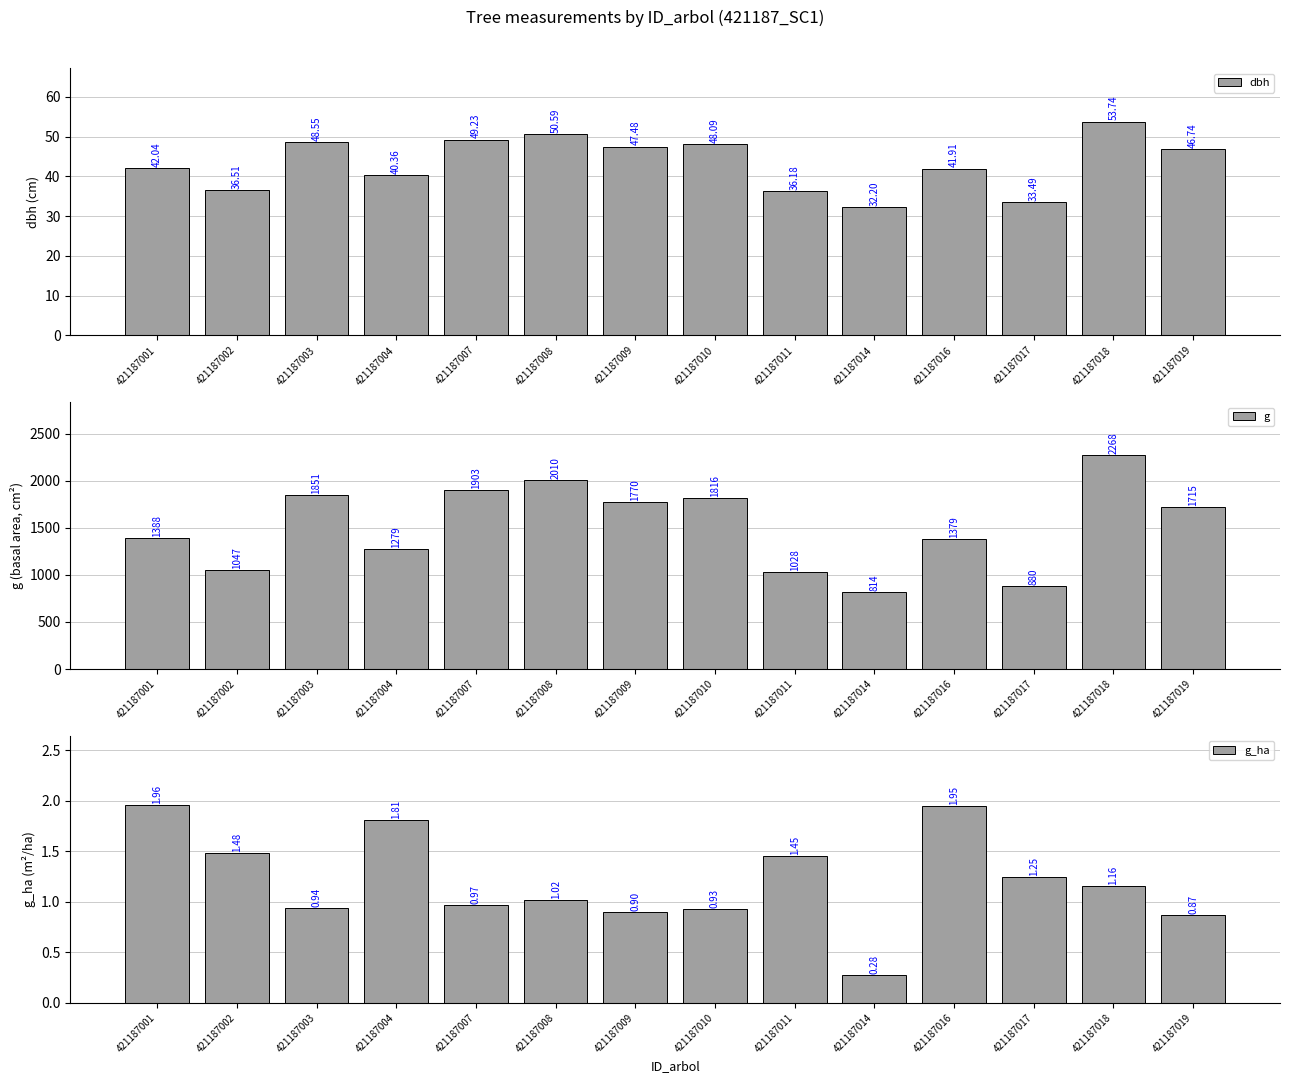

What is the sum of the g_ha values at 421187018 and 421187003?

2.1